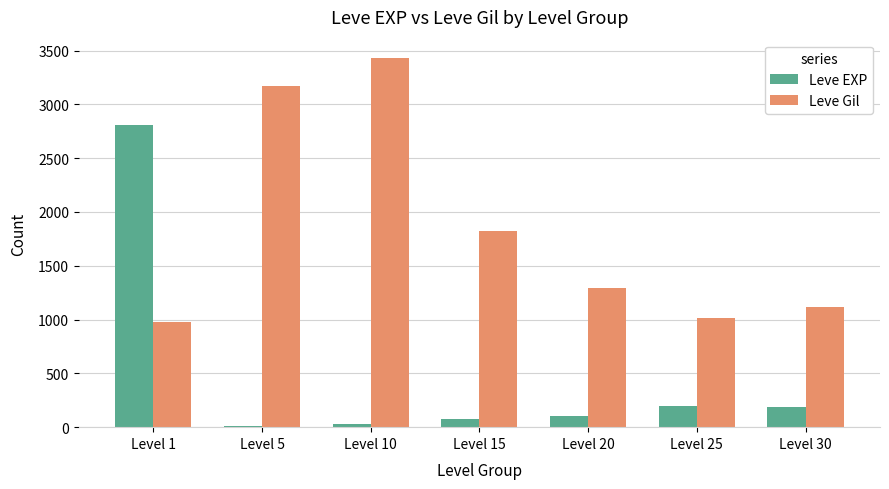

Where is Leve Gil nearest to the value 2205?

Level 15